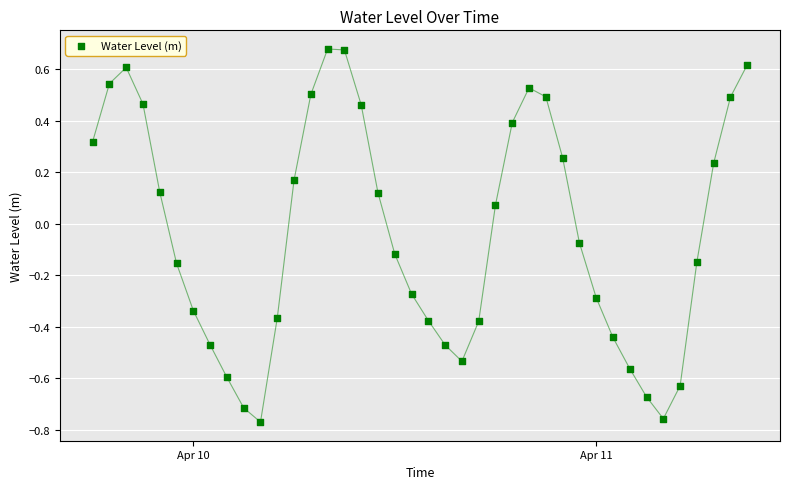

What is the range of X values (max minus min)?

1.6